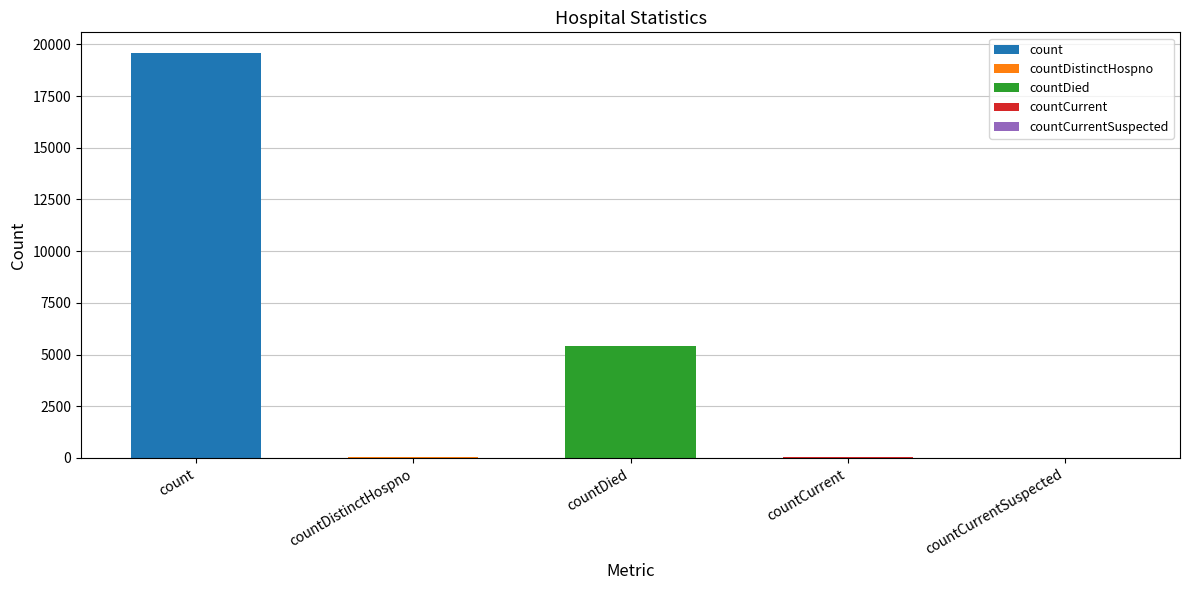

What is the label of the 1st bar from the right?

countCurrentSuspected